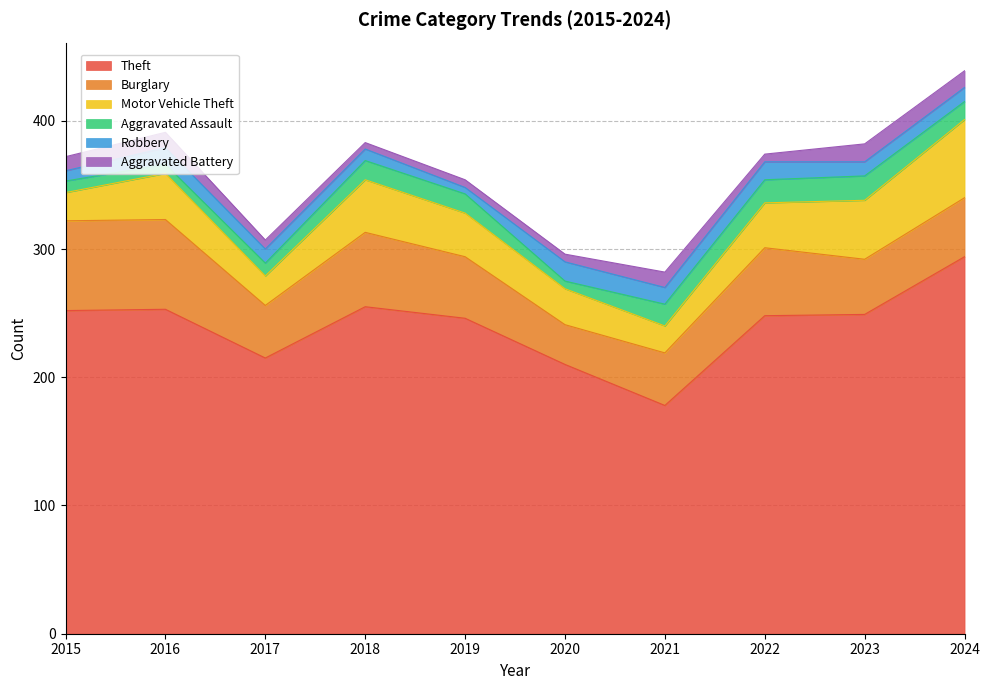

The Aggravated Assault series shows 17 at 2021. True or false?

True